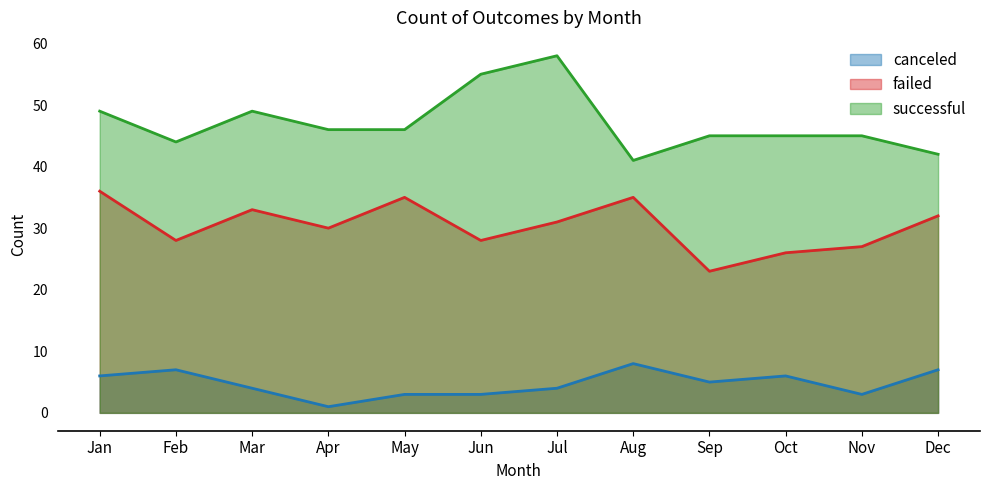

At which category is the sum across all series the highest?

Jul